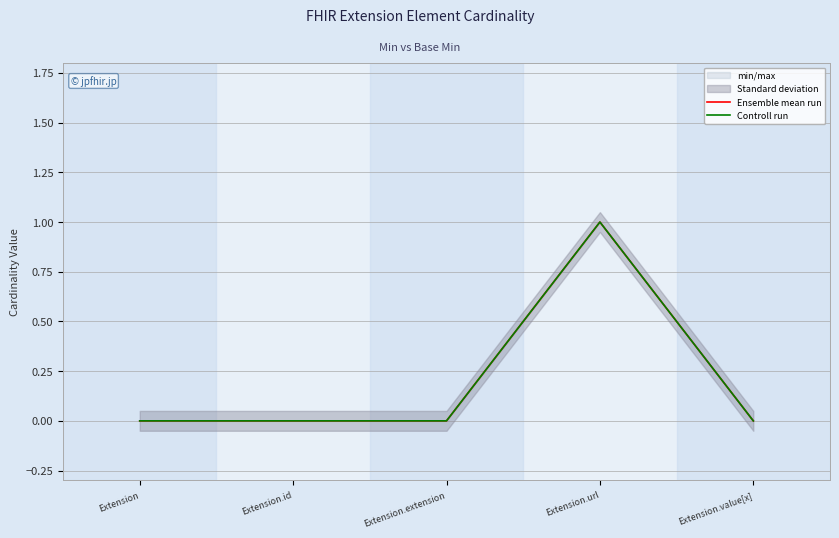

Which series changed the most between Extension.url and Extension.value[x]?

Ensemble mean run